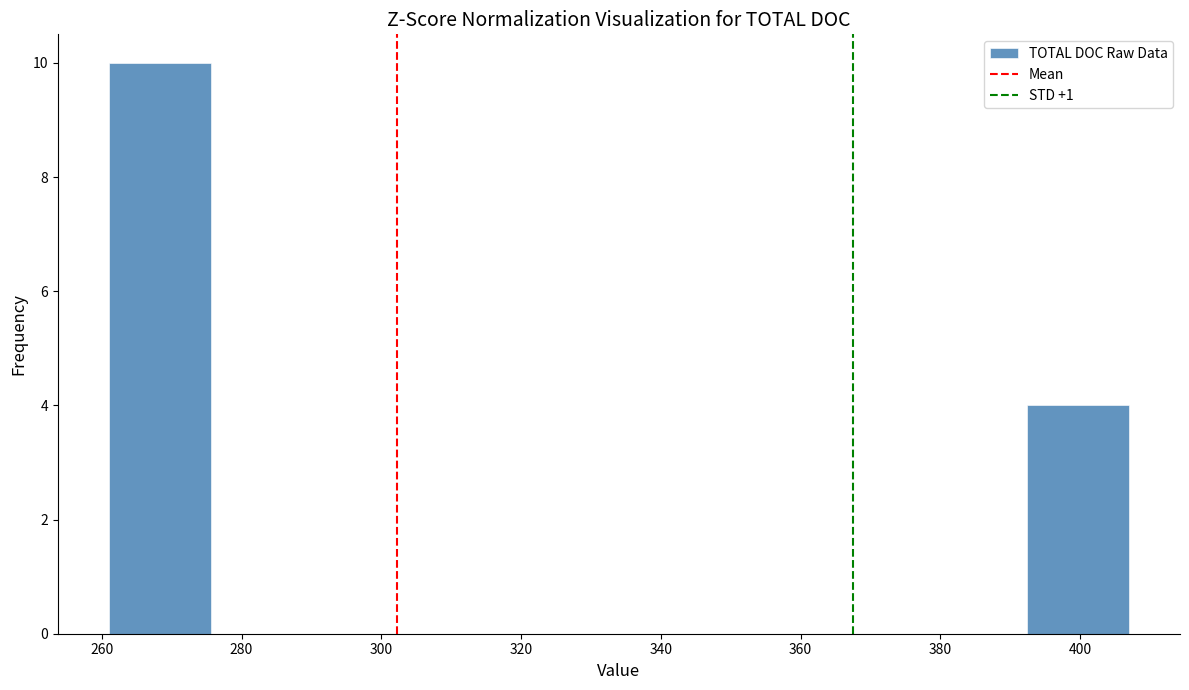

Which range on the x-axis has the tallest bar?

261.0 to 275.6